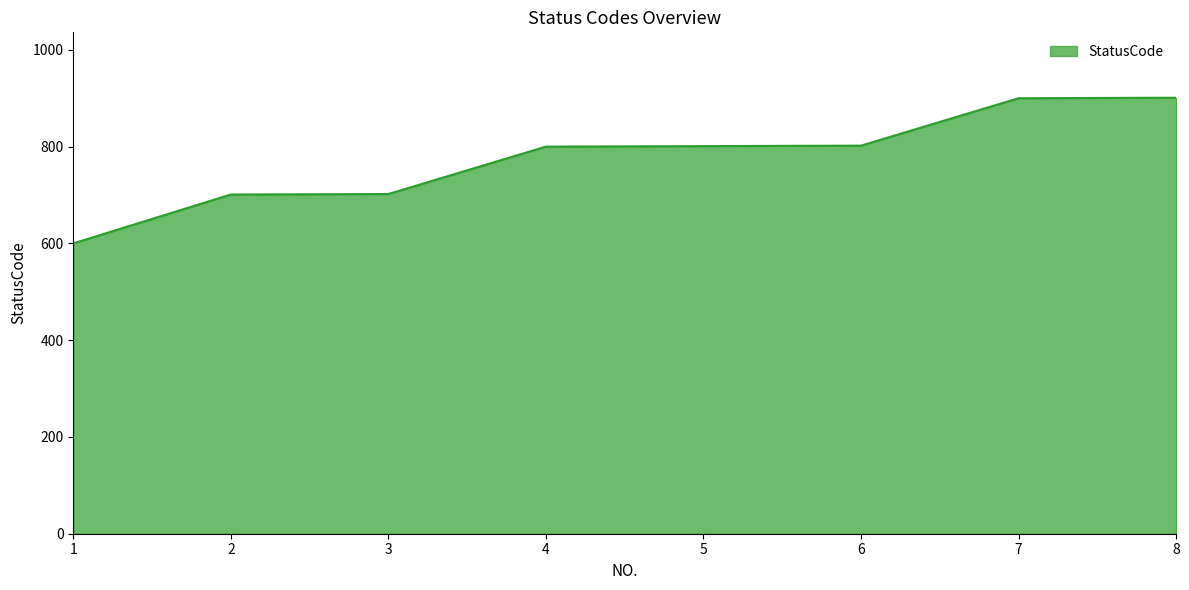

What value does the data have at 4, to the nearest 5?

800